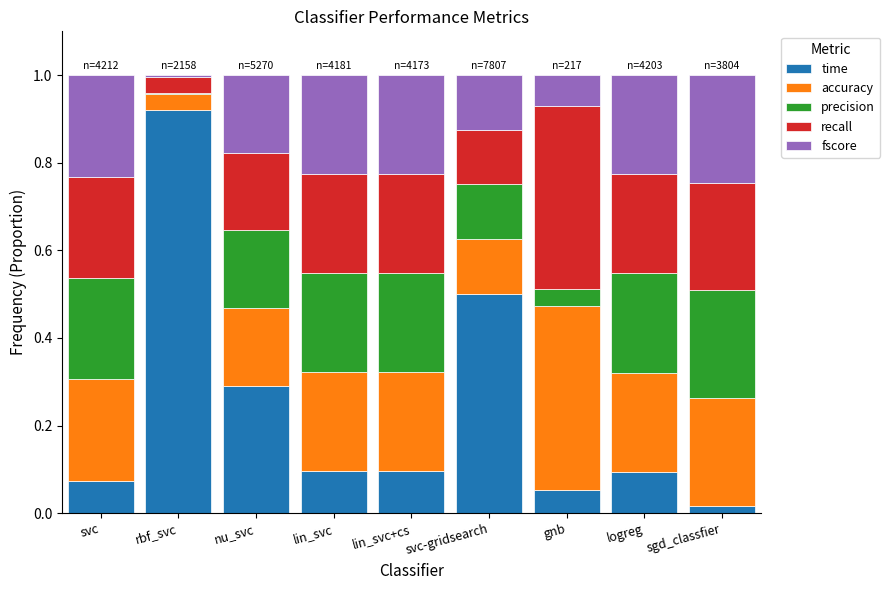

What is the total value across all series at svc-gridsearch?

1.0